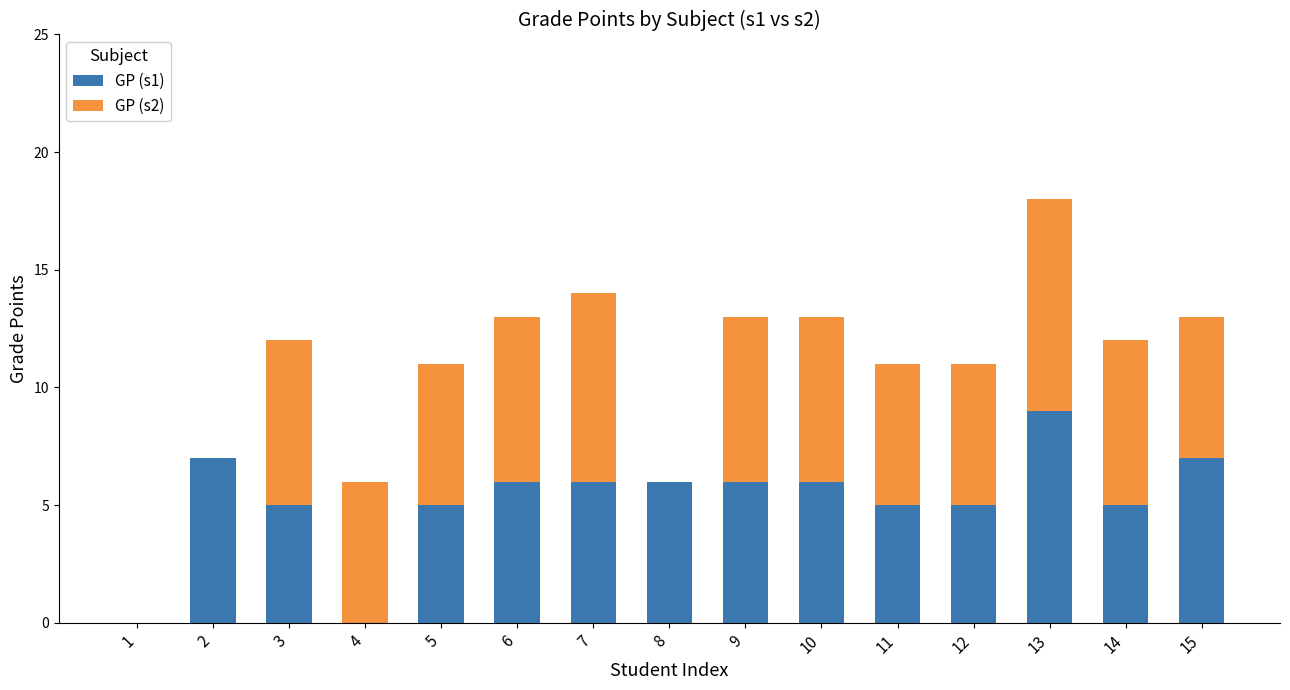

At which category is the sum across all series the highest?

13